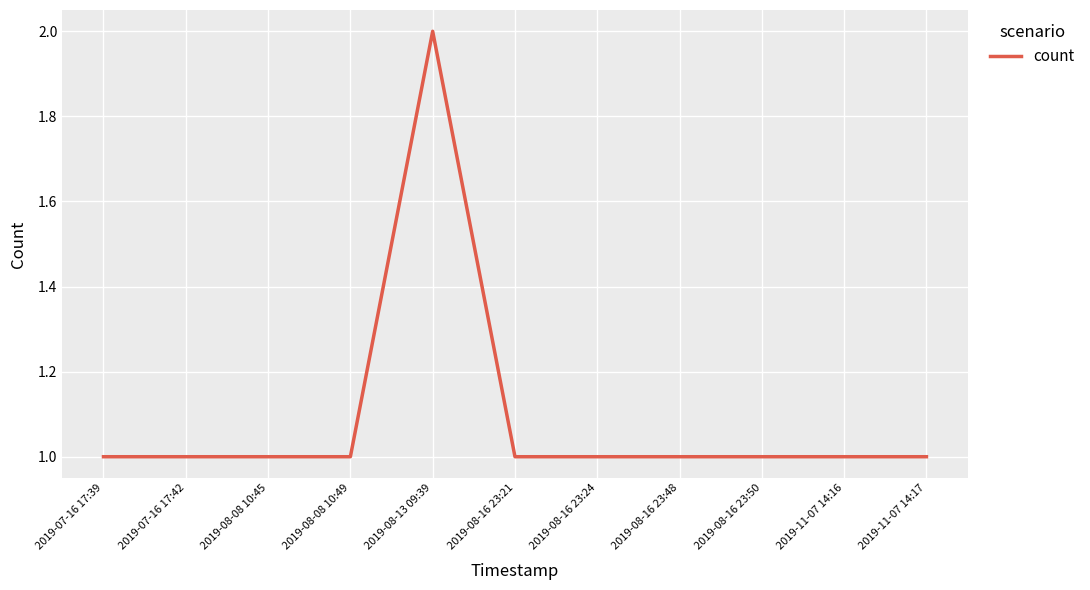

At which category does the chart reach its peak across all series?

2019-08-13 09:39